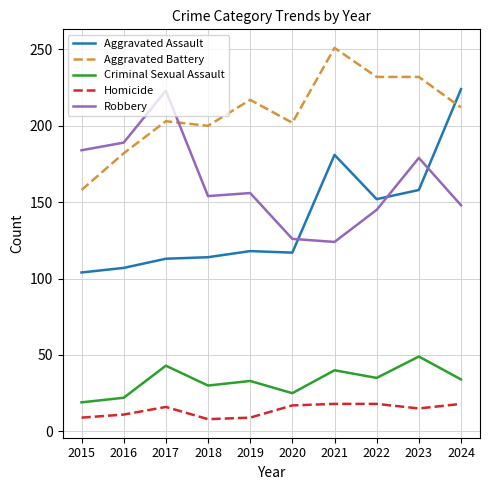

What are all the series names shown in the legend?

Aggravated Assault, Aggravated Battery, Criminal Sexual Assault, Homicide, Robbery